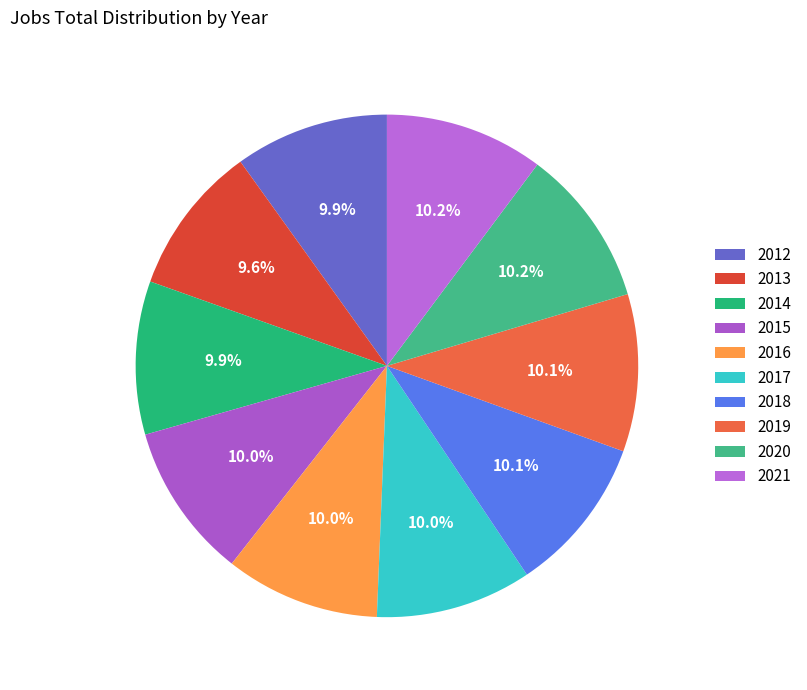

To the nearest percent, what portion does 2013 represent?

10%